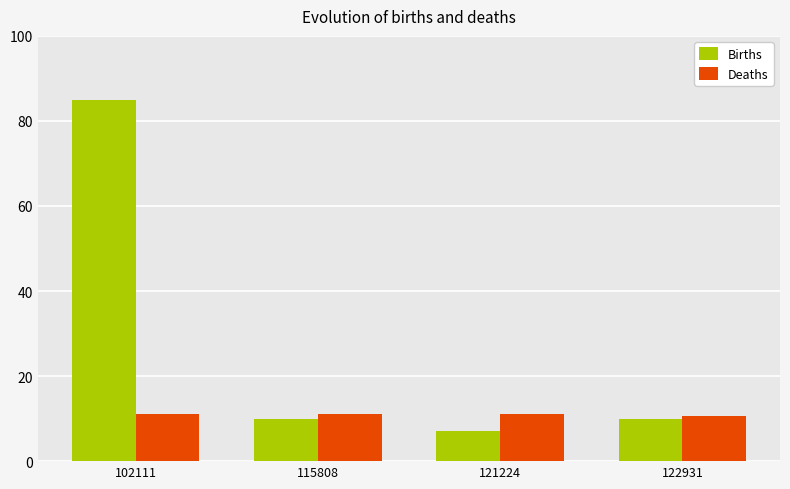

List the series in order of their overall mean, highest first.

Births, Deaths